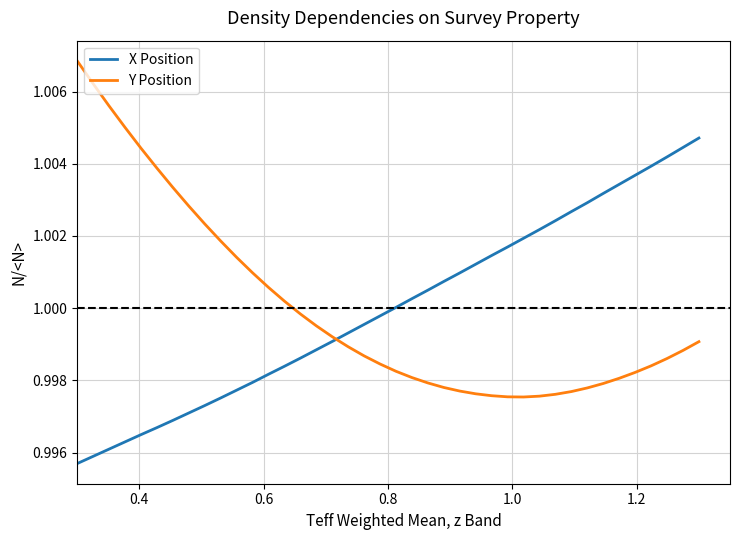

Rank the series by their maximum value, from highest to lowest.

Y Position, X Position